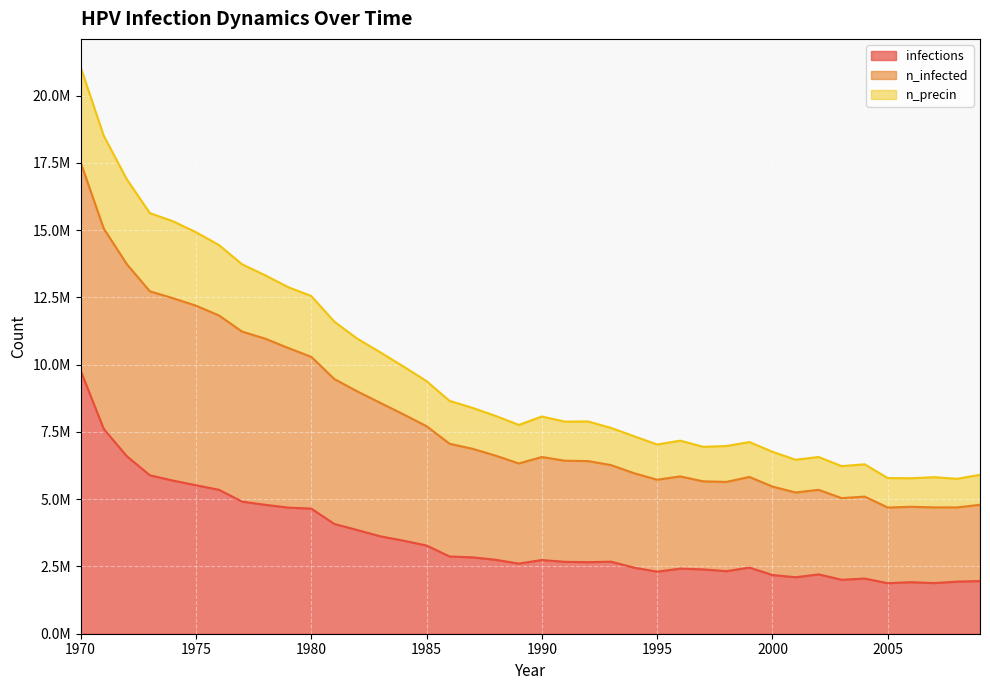

At which label does infections reach its peak?

1970